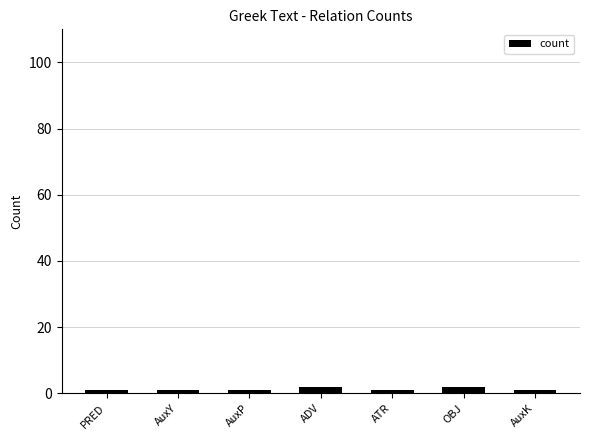

What is the sum of all values?

9